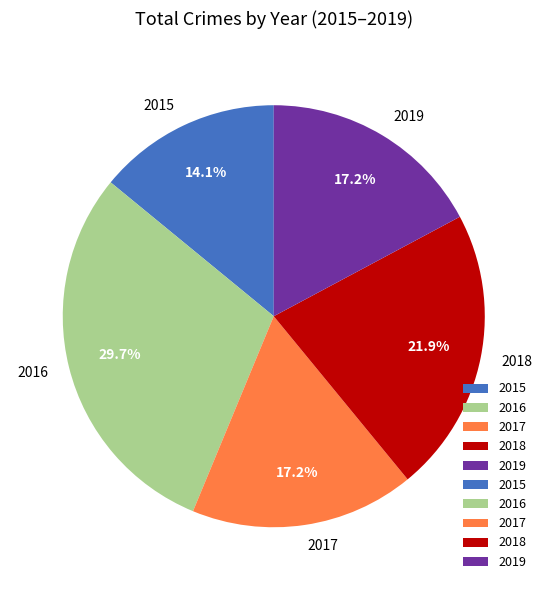

Which slice is the largest?

2016